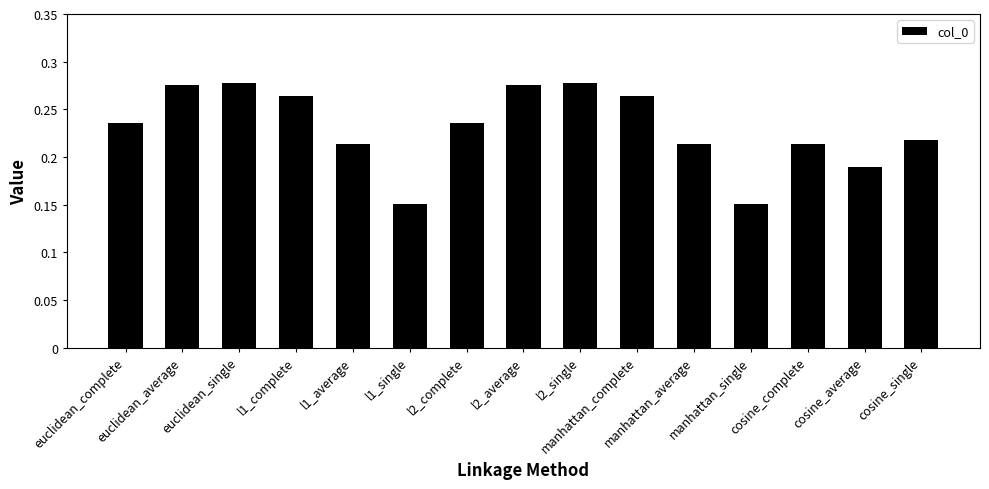

Count the values in the range 0 to 1.

15